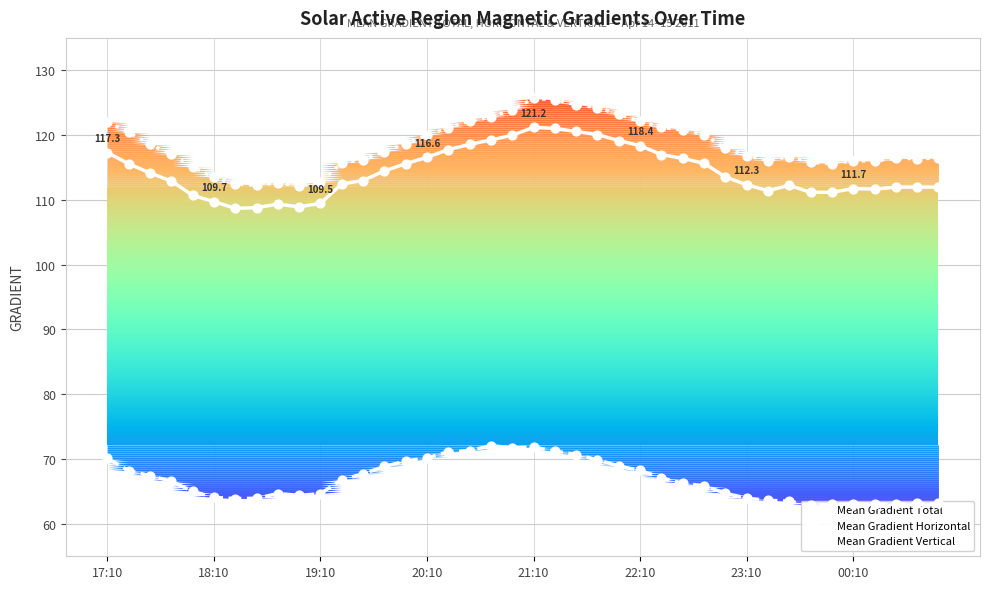

Which series contains the lowest Y value?

Mean Gradient Horizontal